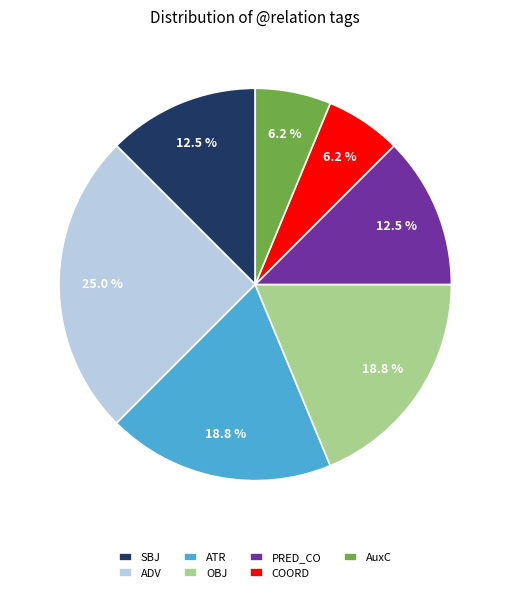

What percentage is the OBJ slice, to the nearest percent?

19%